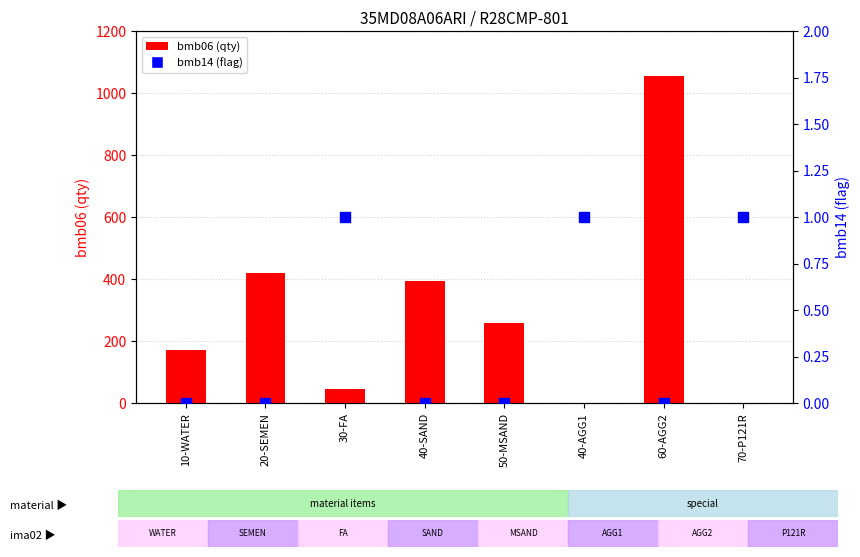

What is the total value across all series at 20-SEMEN?

418